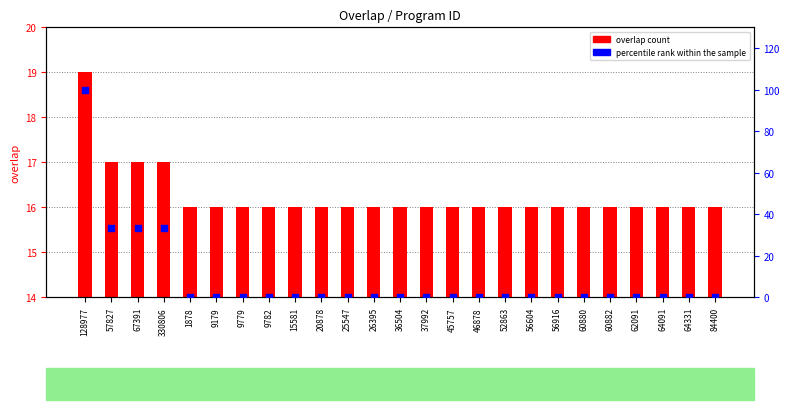

Is the value of percentile rank within the sample at 84400 greater than the value of overlap count at 25547?

No